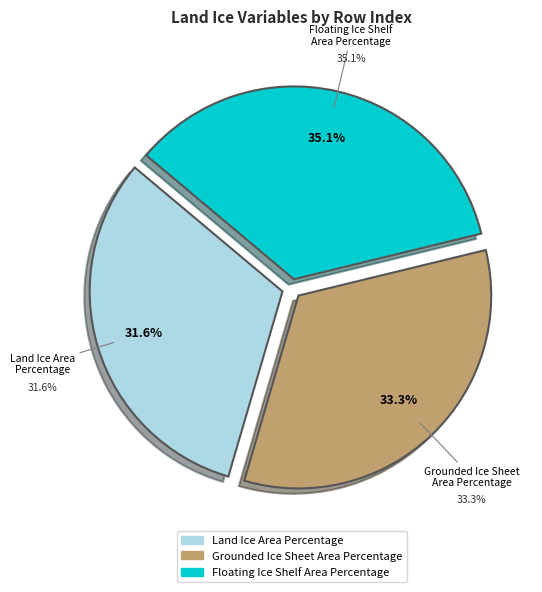

Which category has the biggest portion of the pie?

Floating Ice Shelf Area Percentage